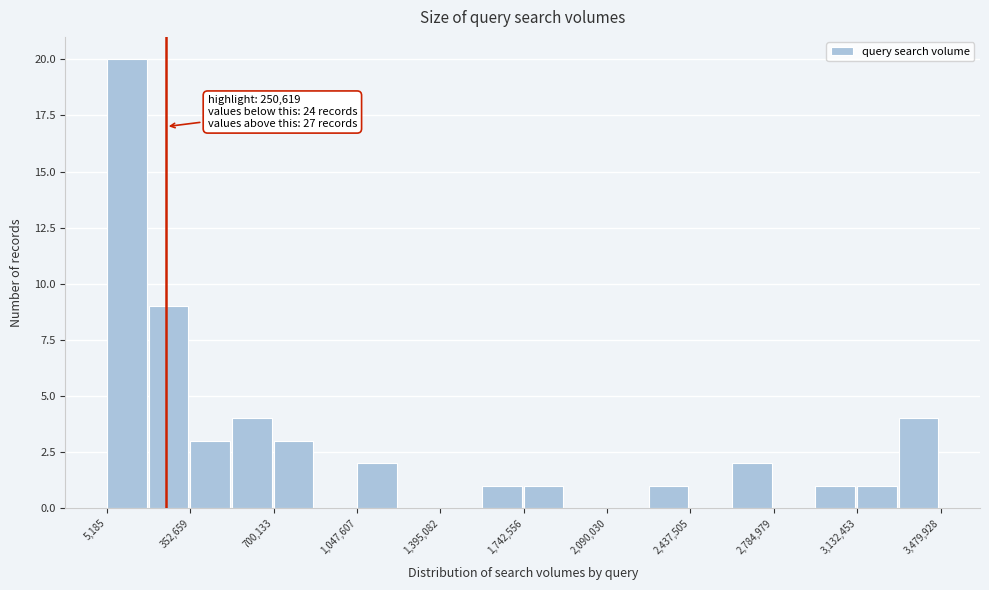

Around what value on the x-axis is the tallest bar? Give the approximate position of its centre, as read against the axis.

100000